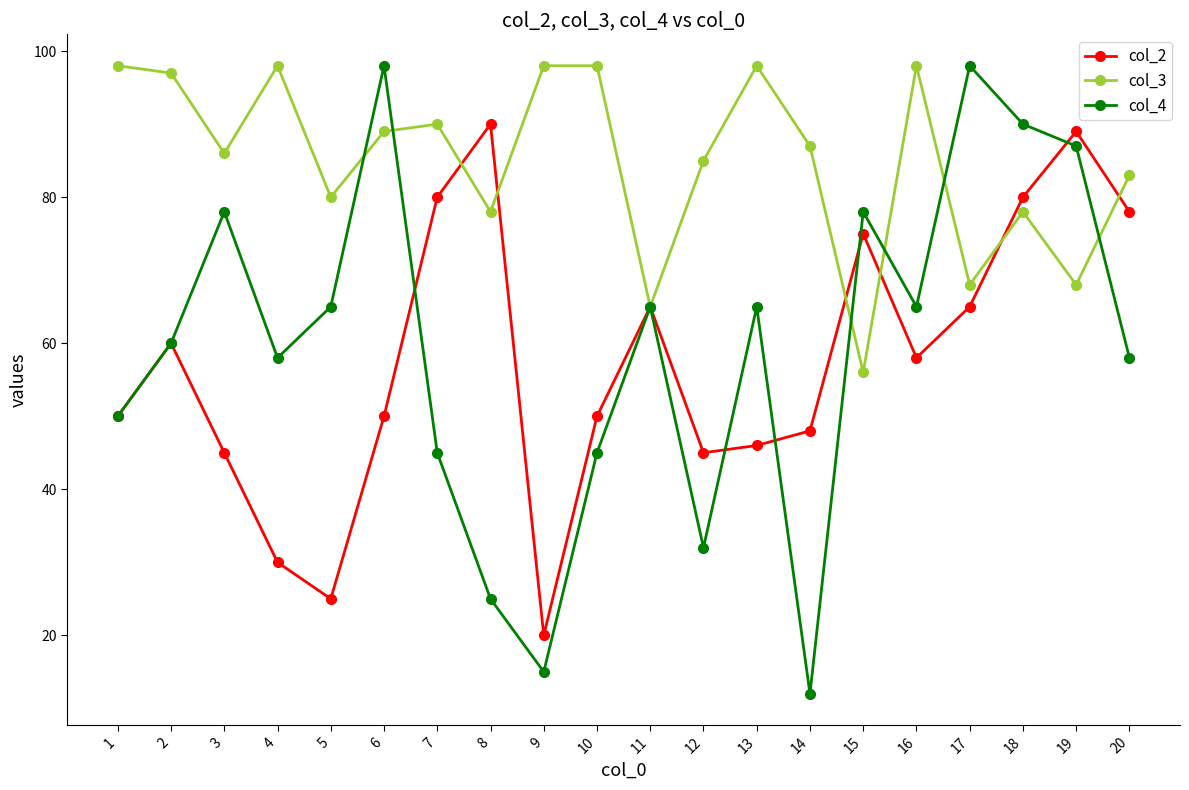

What is the average value of the col_2 series?

57